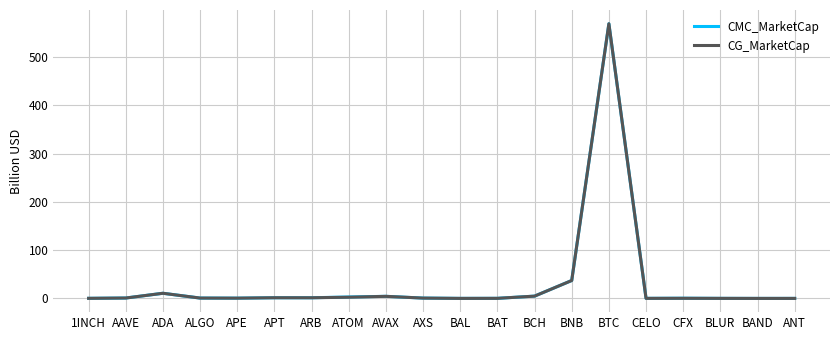

Which label corresponds to the largest value in the chart?

BTC